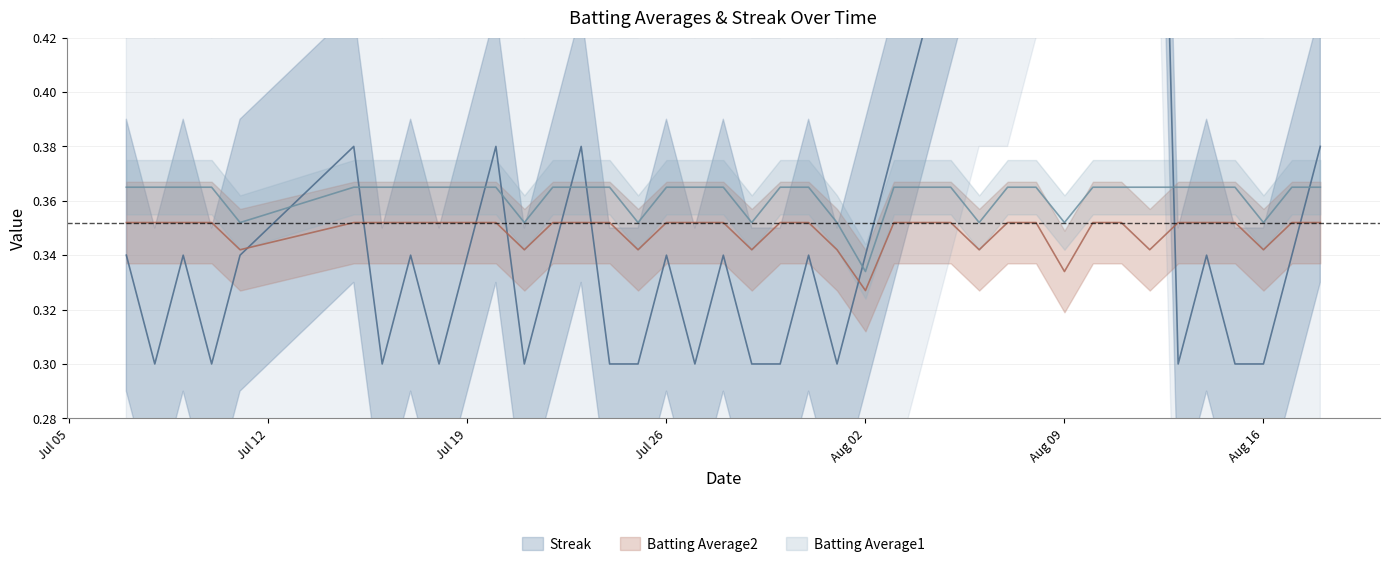

What is the spread (max minus min) of values at 2010-07-08?

0.1